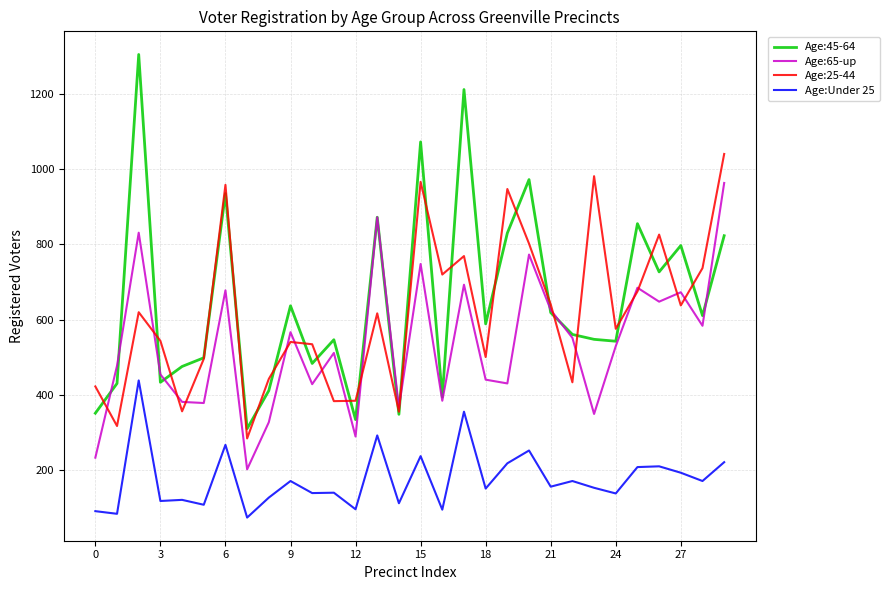

Which series has the largest range (max minus min)?

Age:45-64